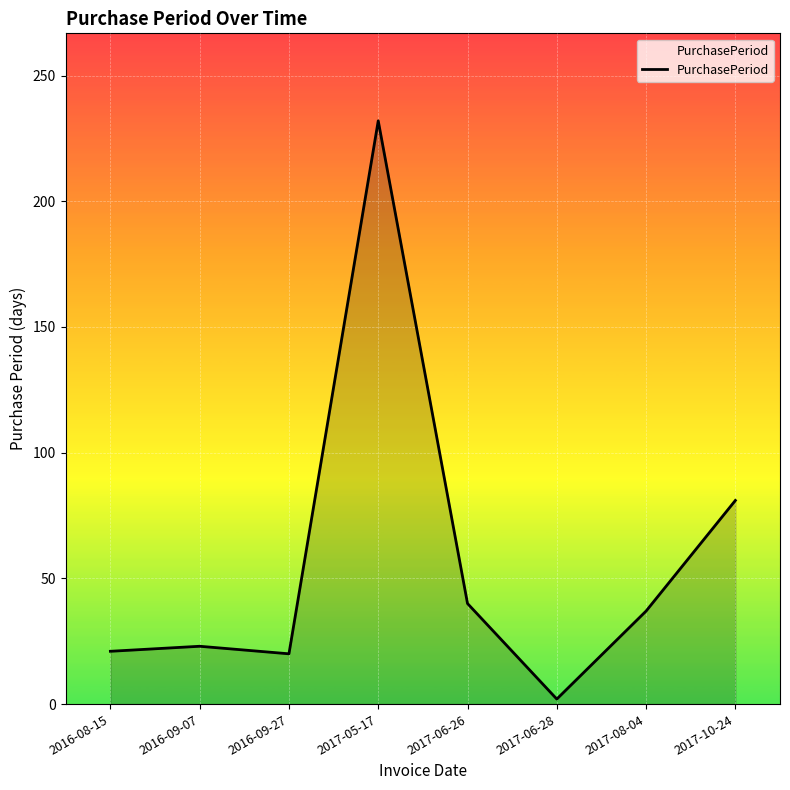

Which category has the highest value across all series?

2017-05-17